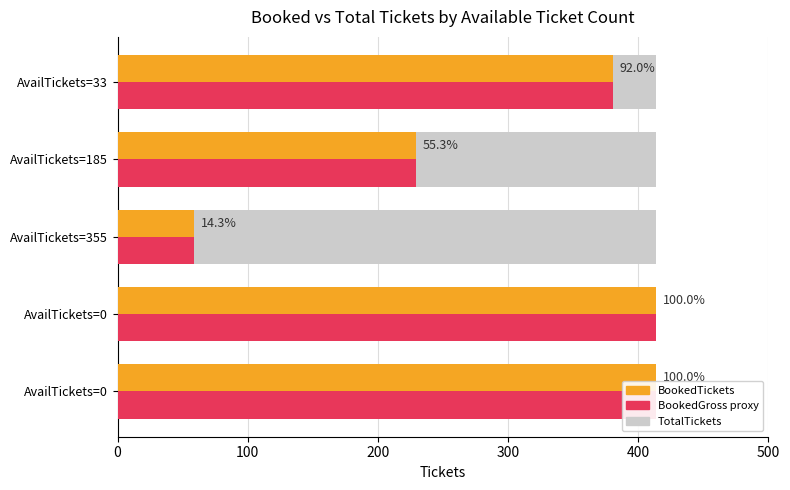

True or false: BookedGross_proxy has a value of 704.3 at AvailTickets=0.

False